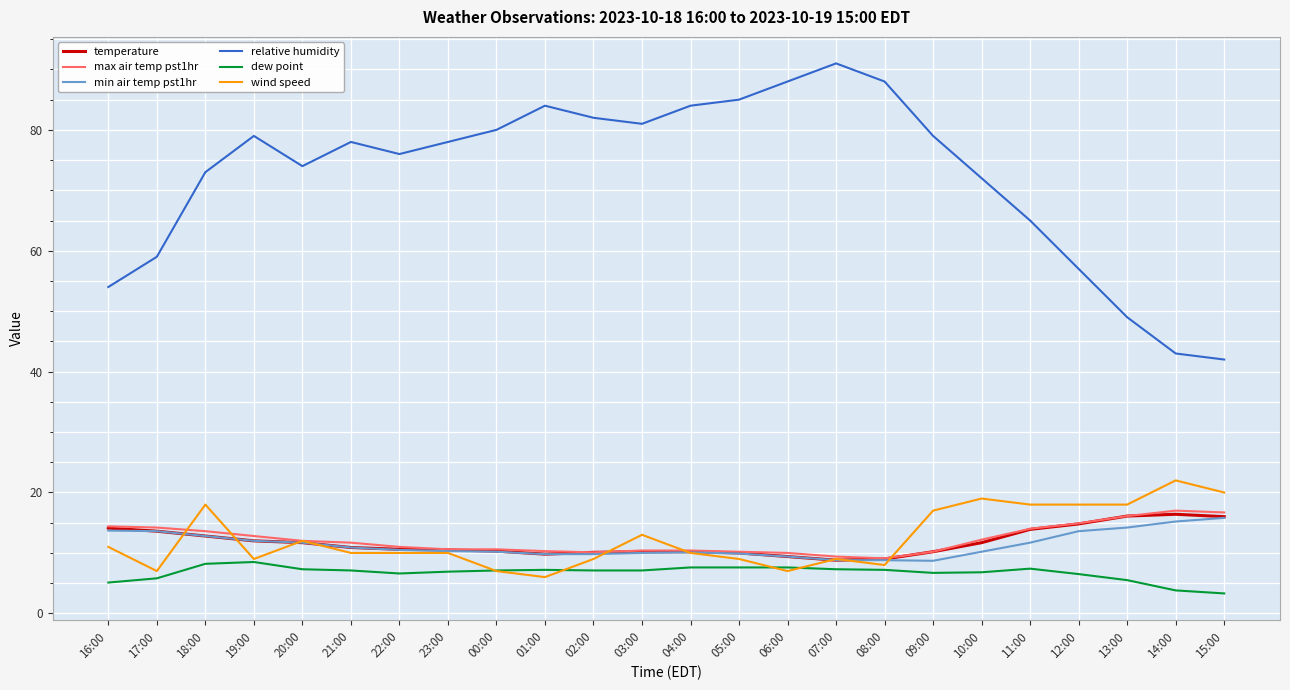

What is the lowest value of the relative humidity series?

42.0